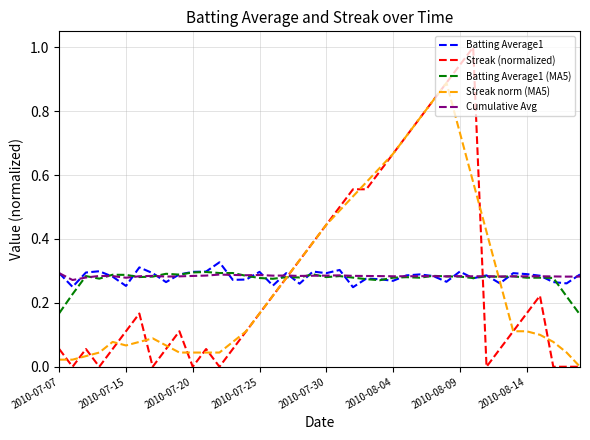

Which series has the widest spread of values?

Streak (normalized)